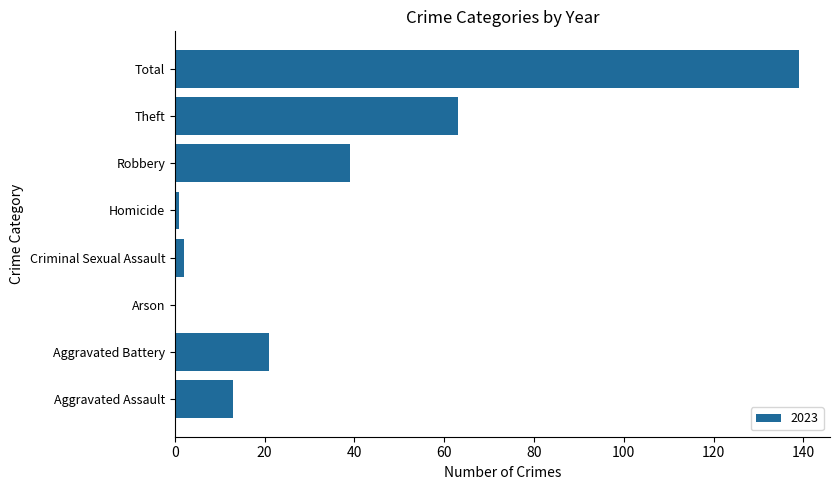

The value at Aggravated Assault is 13. True or false?

True